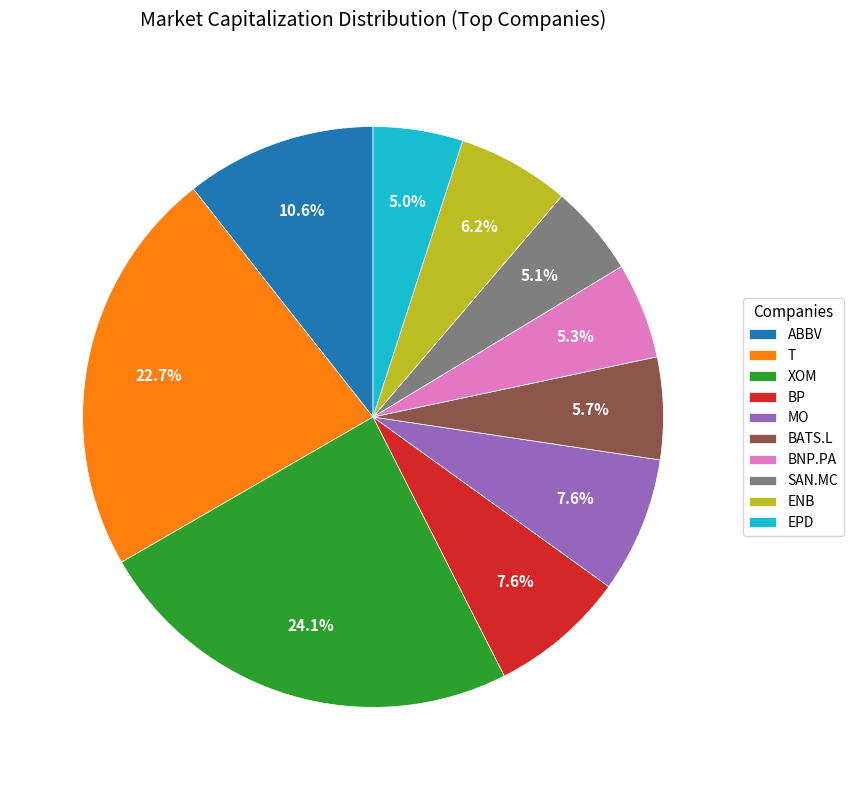

Count the number of slices in the pie.

10